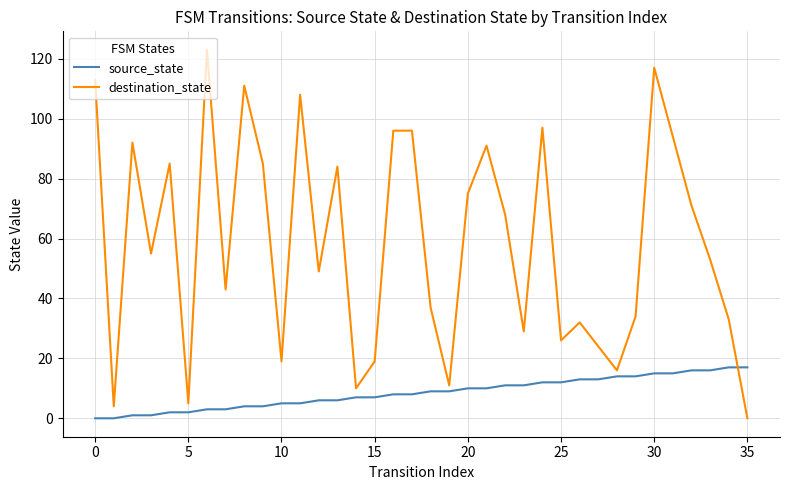

Which series has the widest spread of values?

destination_state